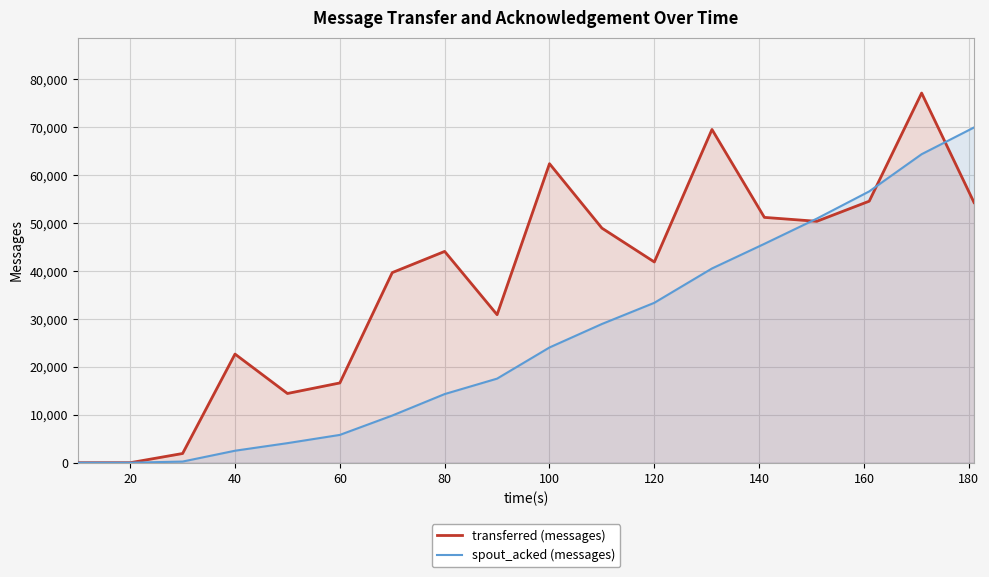

What is the average value of the transferred (messages) series?

37806